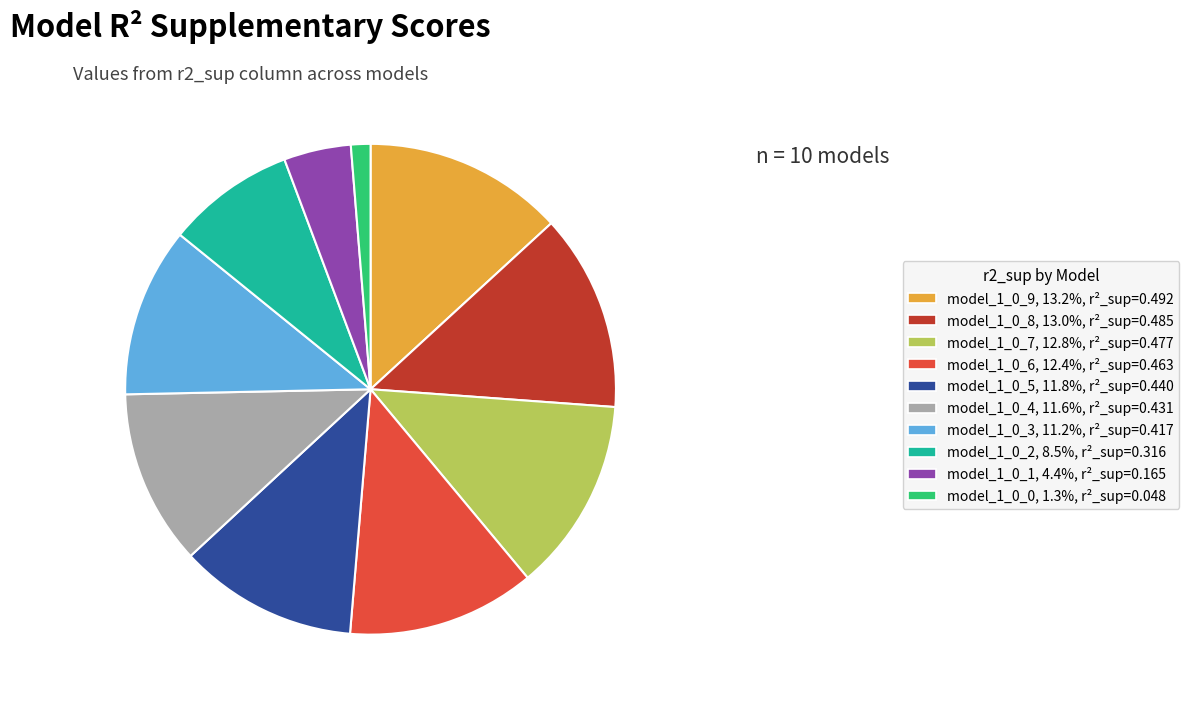

Do model_1_0_0, 1.3%, r²_sup=0.048 and model_1_0_6, 12.4%, r²_sup=0.463 together represent more than half of the pie?

No